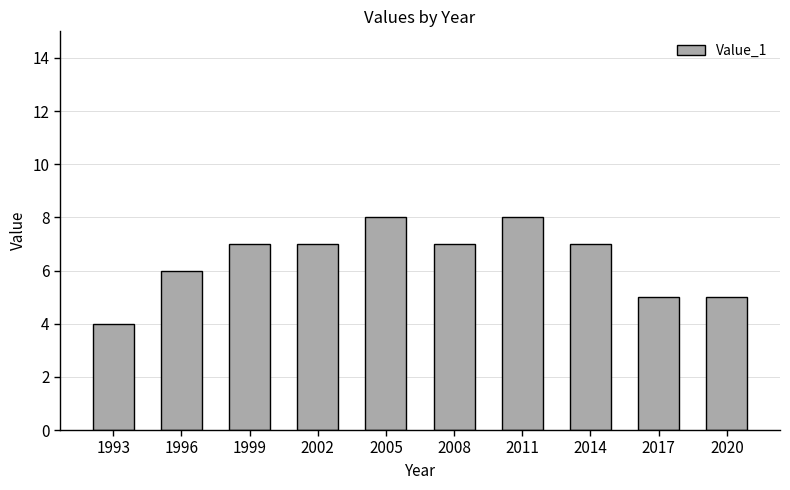

Which label corresponds to the smallest value in the chart?

1993